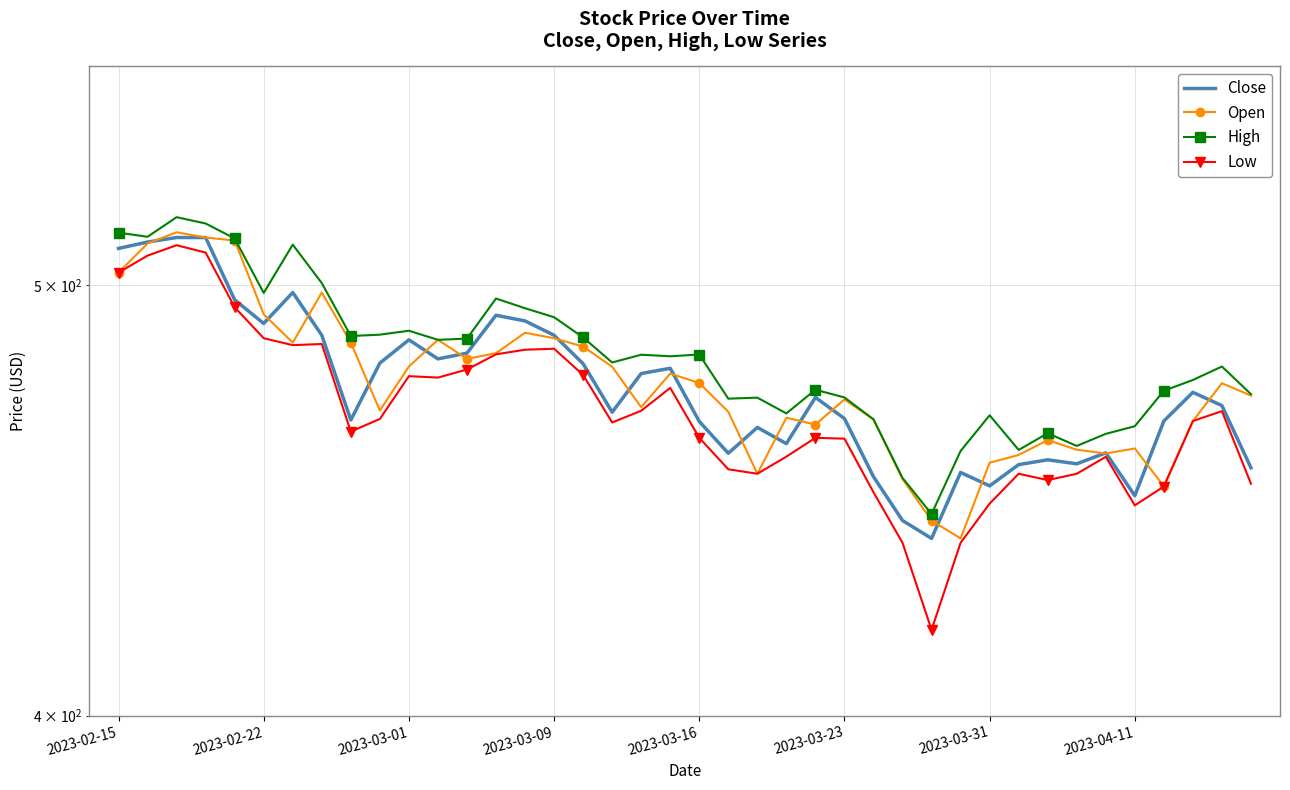

At 9, list the series in order from smallest to largest.

Low, Open, Close, High